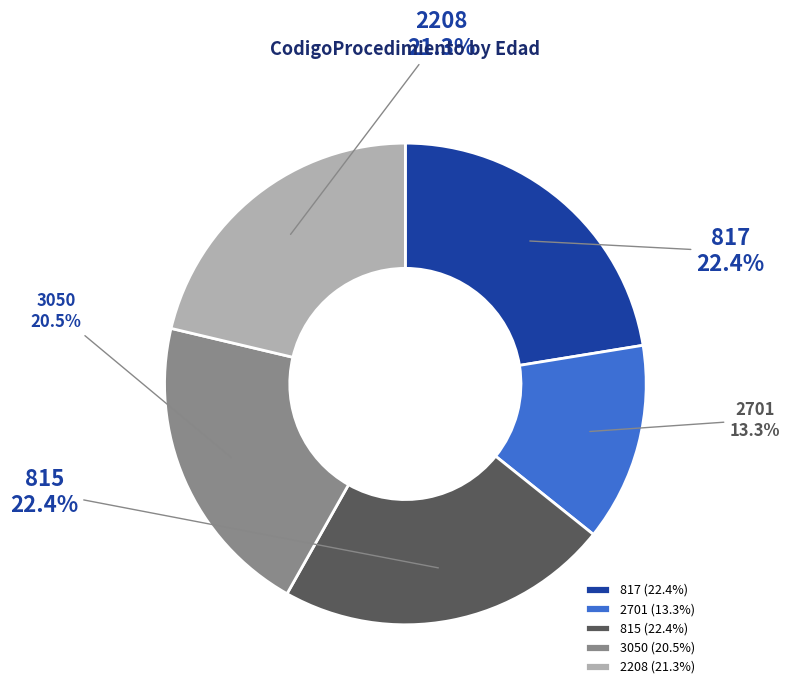

To the nearest percent, what is the combined percentage of 815 and 3050?

43%